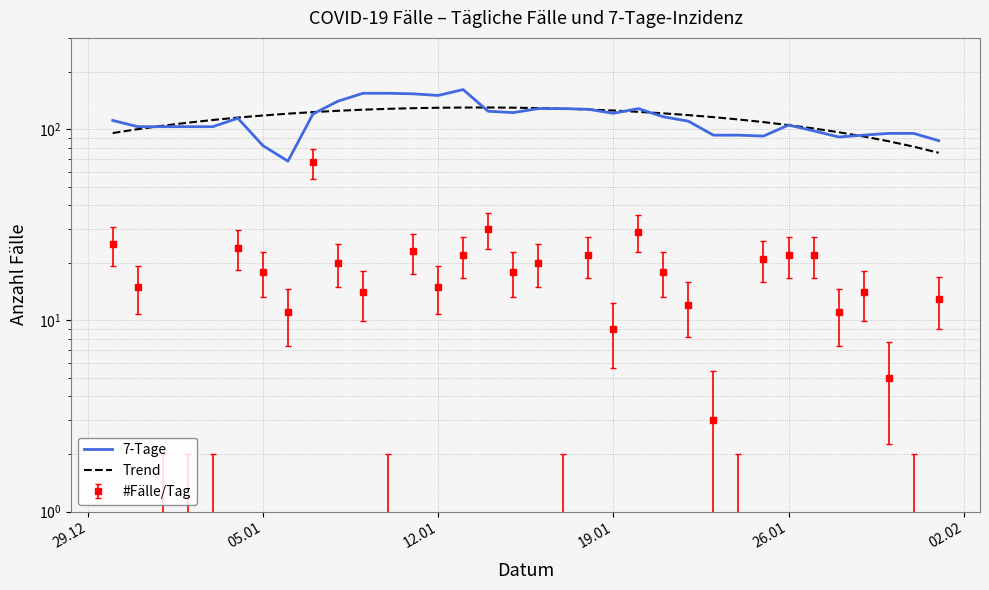

Reading left to right, transcribe all the data shown in this chart.

7-Tage: 111.0	103.0	103.0	103.0	103.0	114.0	82.0	68.0	120.0	140.0	154.0	154.0	153.0	150.0	161.0	124.0	122.0	128.0	128.0	127.0	121.0	128.0	116.0	110.0	93.0	93.0	92.0	105.0	98.0	91.0	93.0	95.0	95.0	87.0
Trend: 95.4	99.9	104.2	108.1	111.7	114.9	117.8	120.5	122.7	124.7	126.4	127.7	128.7	129.4	129.7	129.7	129.5	128.8	127.9	126.7	125.1	123.2	121.0	118.4	115.5	112.3	108.8	105.0	100.8	96.4	91.6	86.4	81.0	75.2